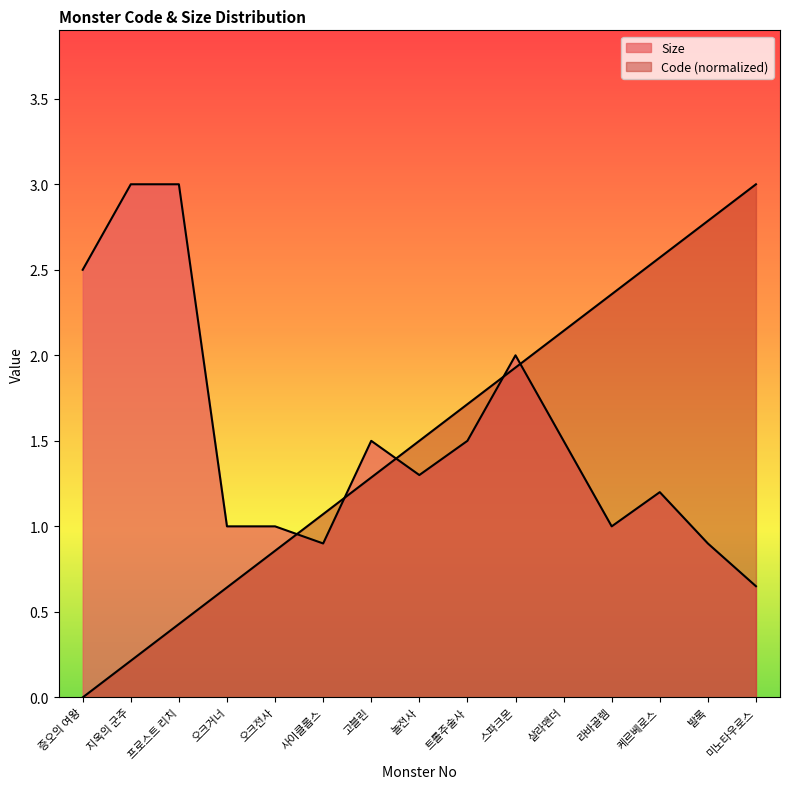

How many intersections are there between Size and Code?

5